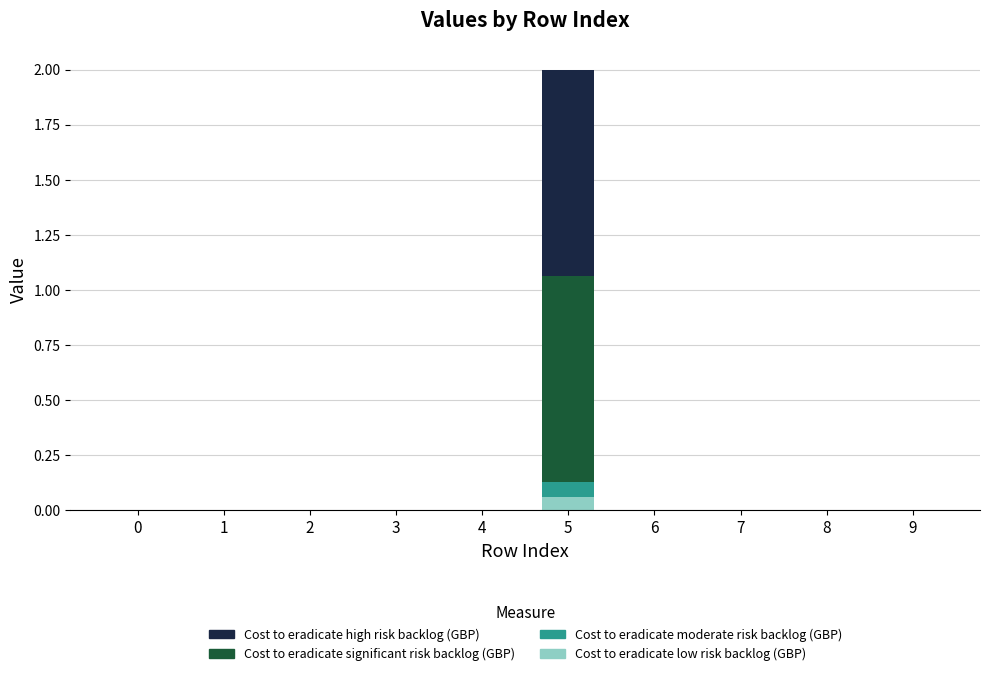

At which category is the sum across all series the highest?

5